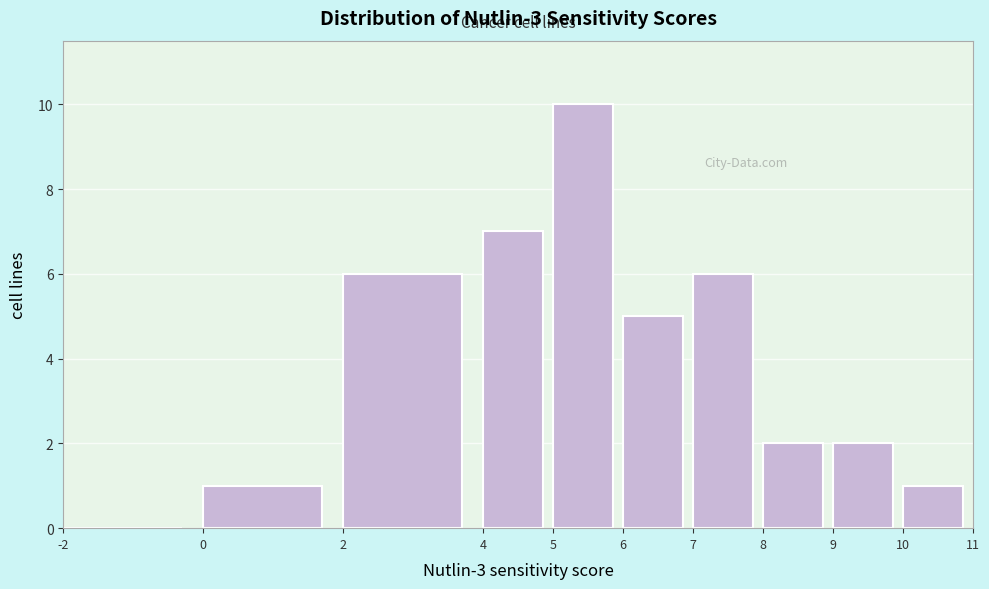

Reading left to right, list every bar in this chart as the range it spans on the x-axis followed by its height. The values are not printed on the chart, so give them approximately, as read against the axis.

-2 to 0: 0
0 to 2: 1
2 to 4: 6
4 to 5: 7
5 to 6: 10
6 to 7: 5
7 to 8: 6
8 to 9: 2
9 to 10: 2
10 to 11: 1